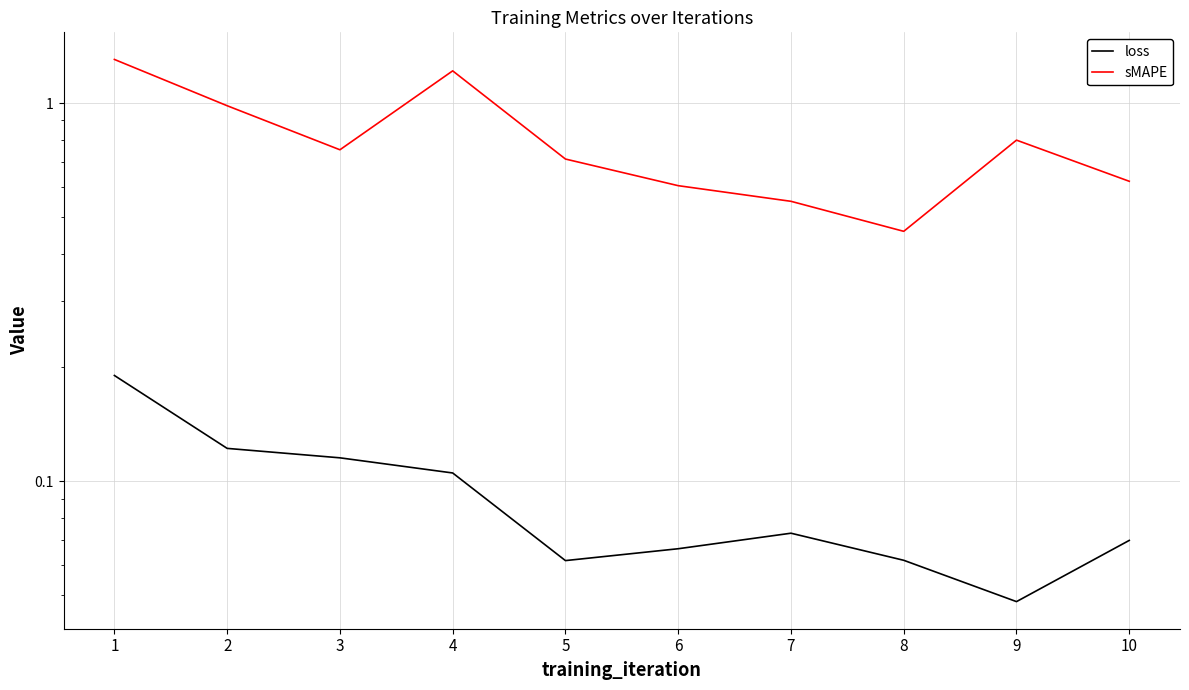

What is the total value across all series at 3?

0.9